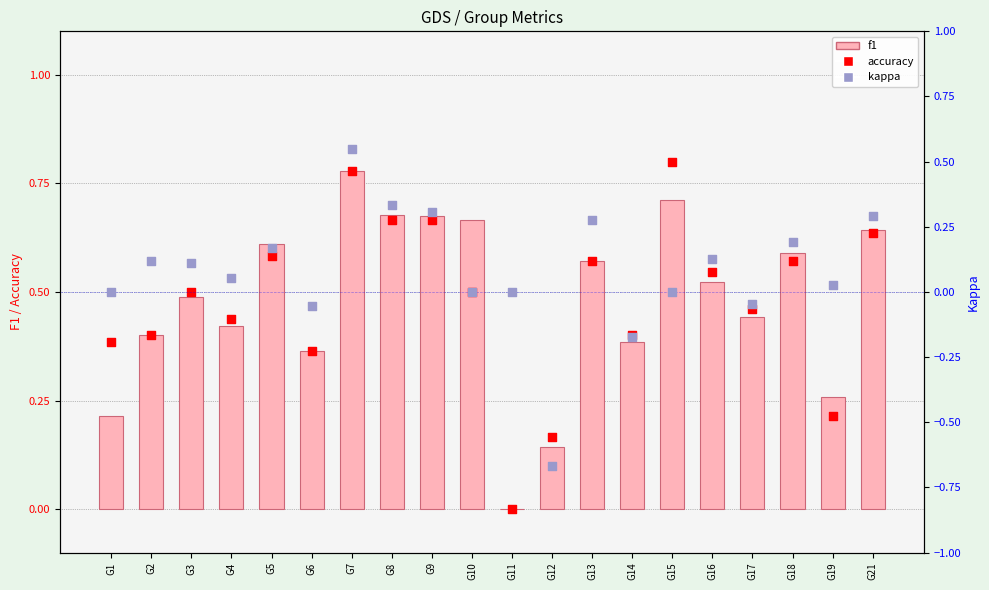

Which series contains the lowest Y value?

kappa